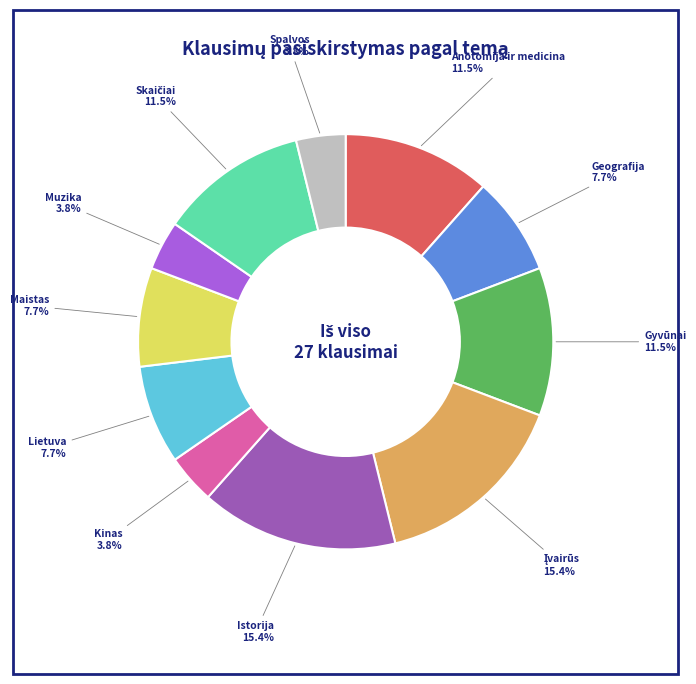

Approximately how many times larger is the value at Geografija compared to Istorija?

0.5